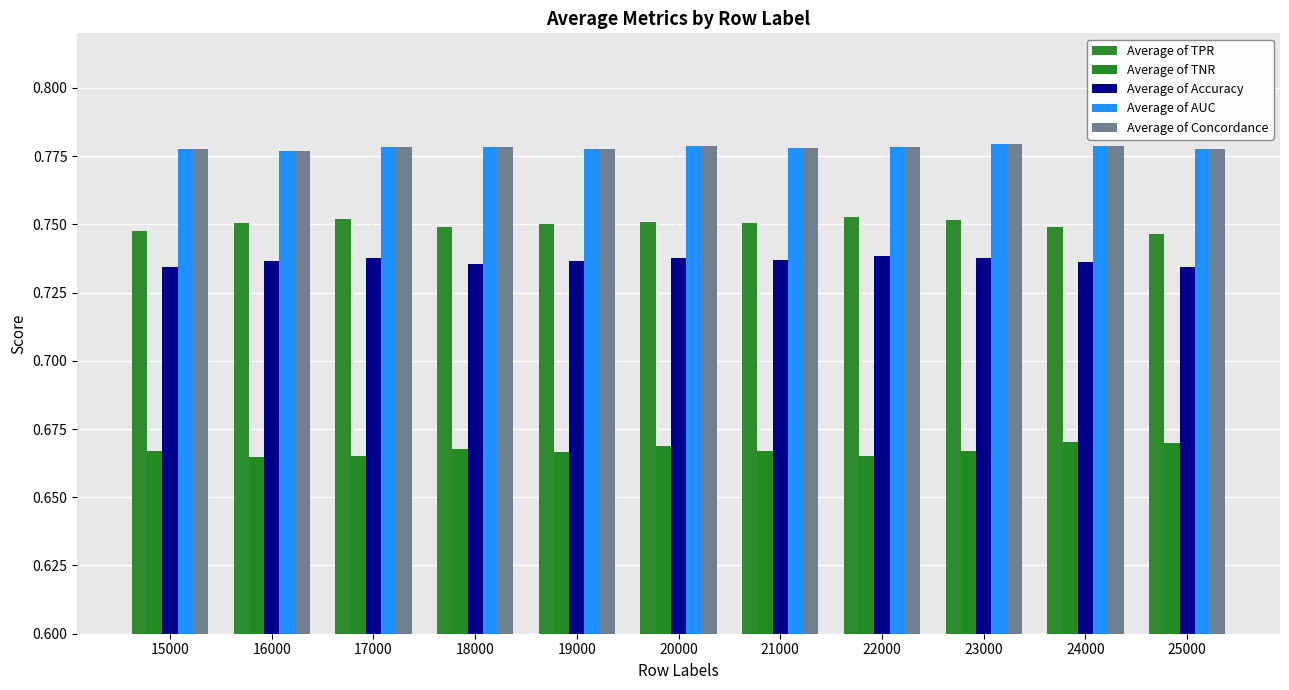

The value of Average of Accuracy at 20000 is 0.7. True or false?

True